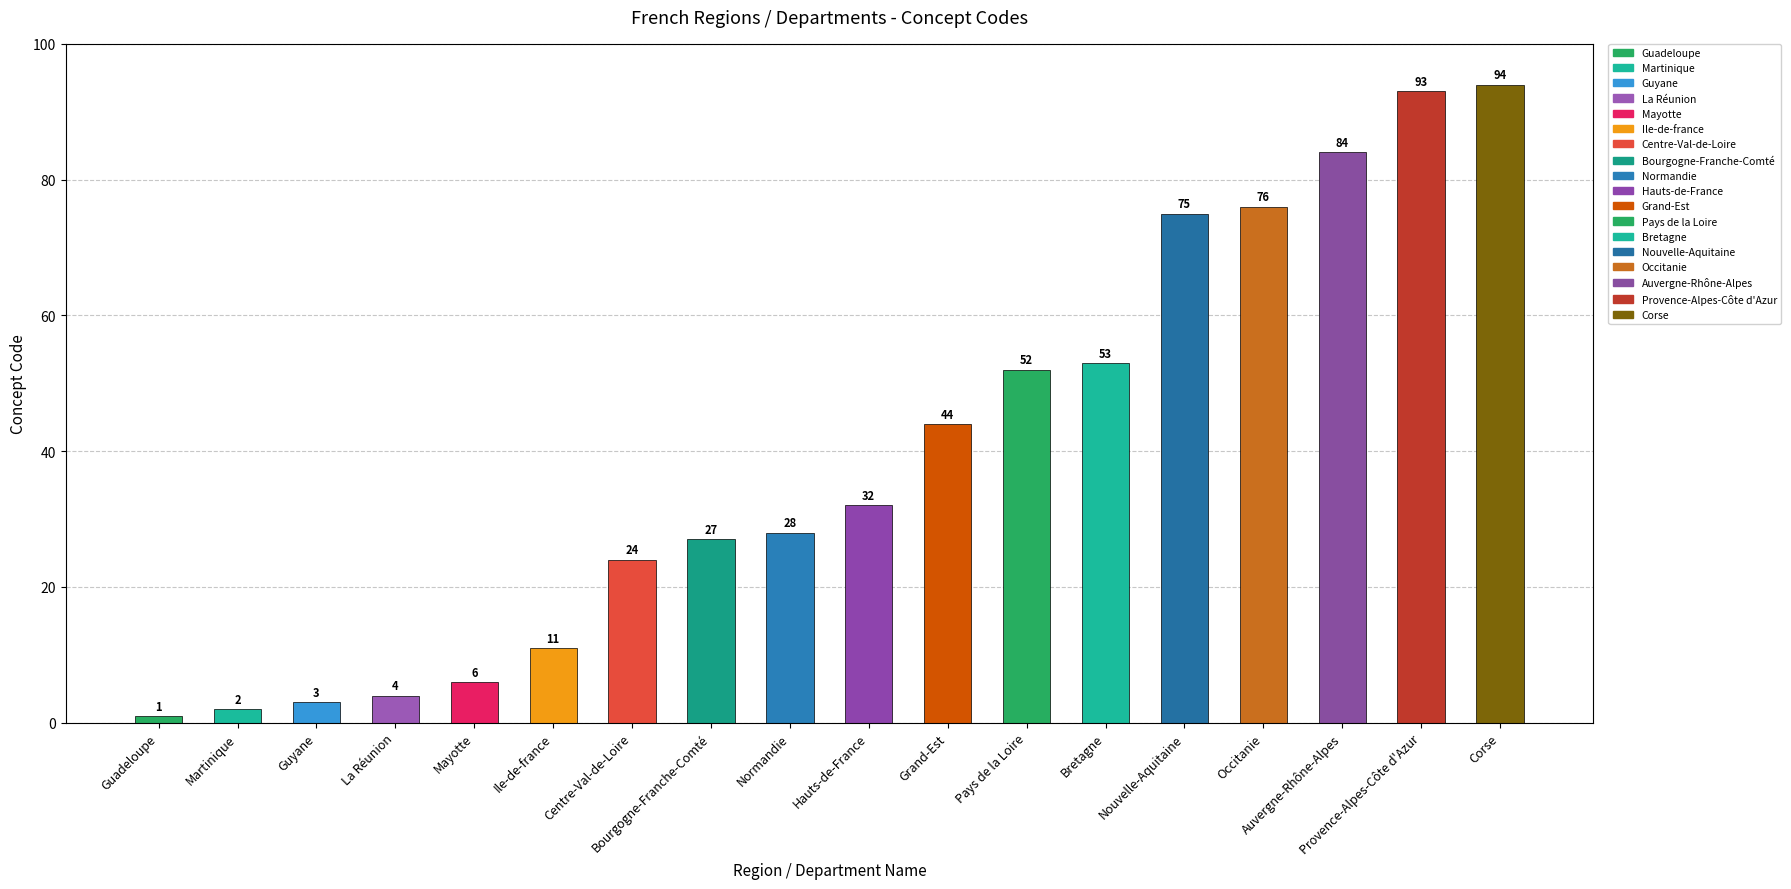

Reading left to right, extract all data points from this chart.

Guadeloupe=1	Martinique=2	Guyane=3	La Réunion=4	Mayotte=6	Ile-de-france=11	Centre-Val-de-Loire=24	Bourgogne-Franche-Comté=27	Normandie=28	Hauts-de-France=32	Grand-Est=44	Pays de la Loire=52	Bretagne=53	Nouvelle-Aquitaine=75	Occitanie=76	Auvergne-Rhône-Alpes=84	Provence-Alpes-Côte d'Azur=93	Corse=94